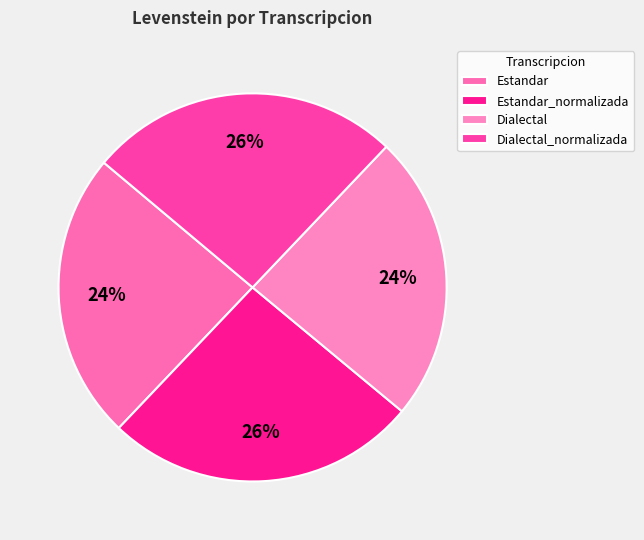

The Dialectal_normalizada slice represents 13% of the pie. True or false?

False